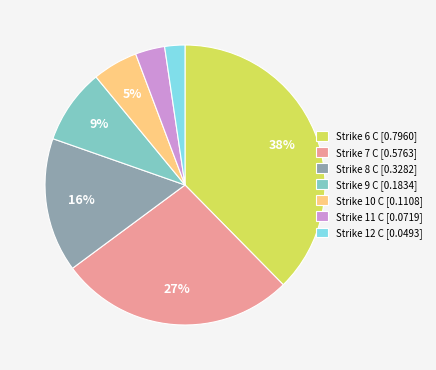

Count the number of slices in the pie.

7